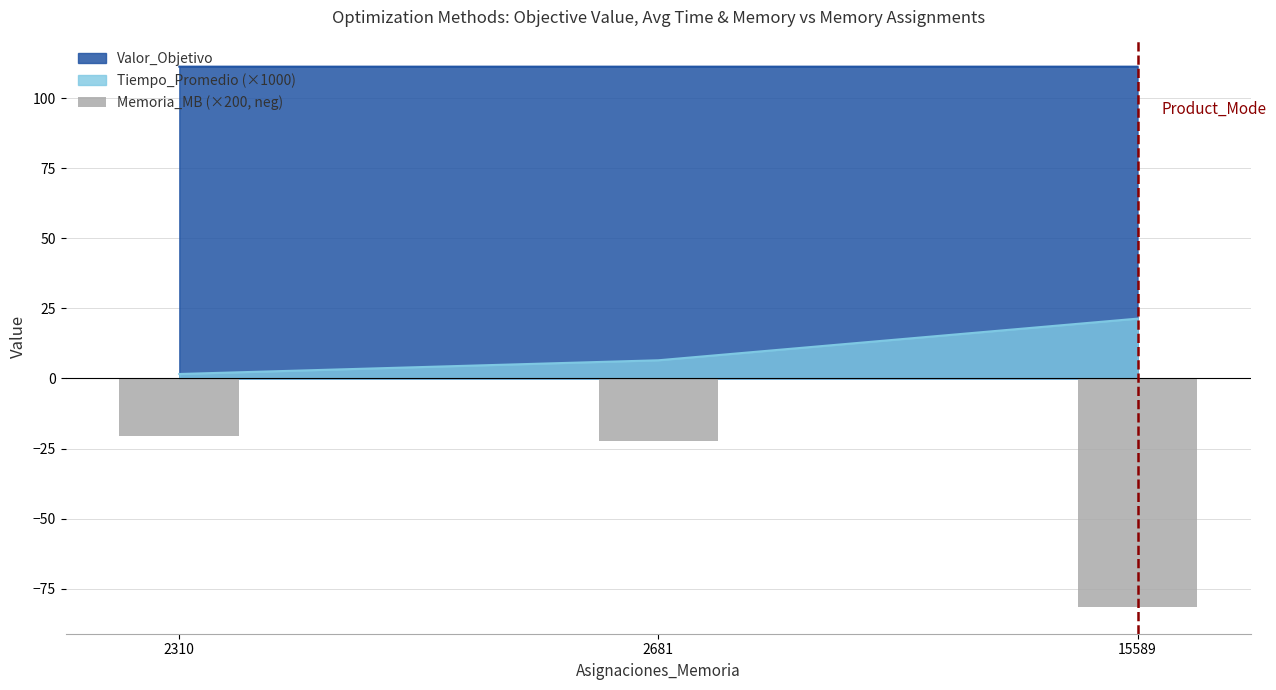

What is the change in value from 2310 to 2681?

-1.5